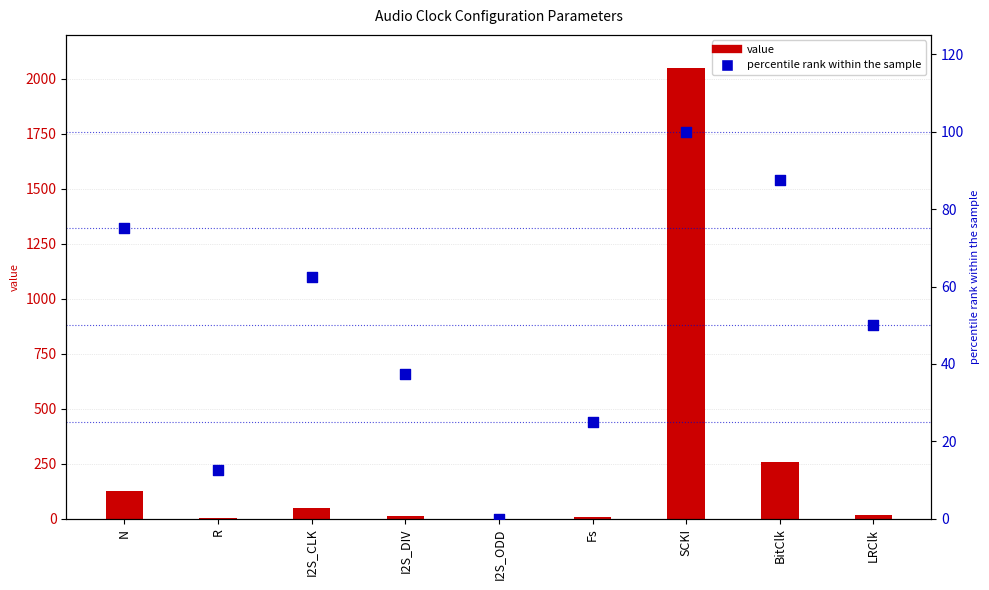

What is the total value across all series at Fs?

33.0